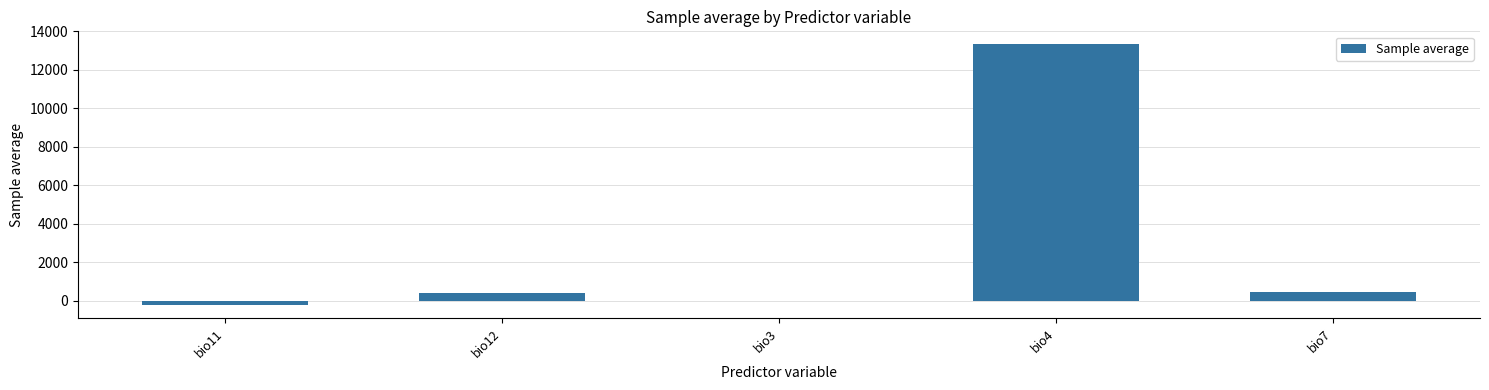

Are the bars horizontal?

No